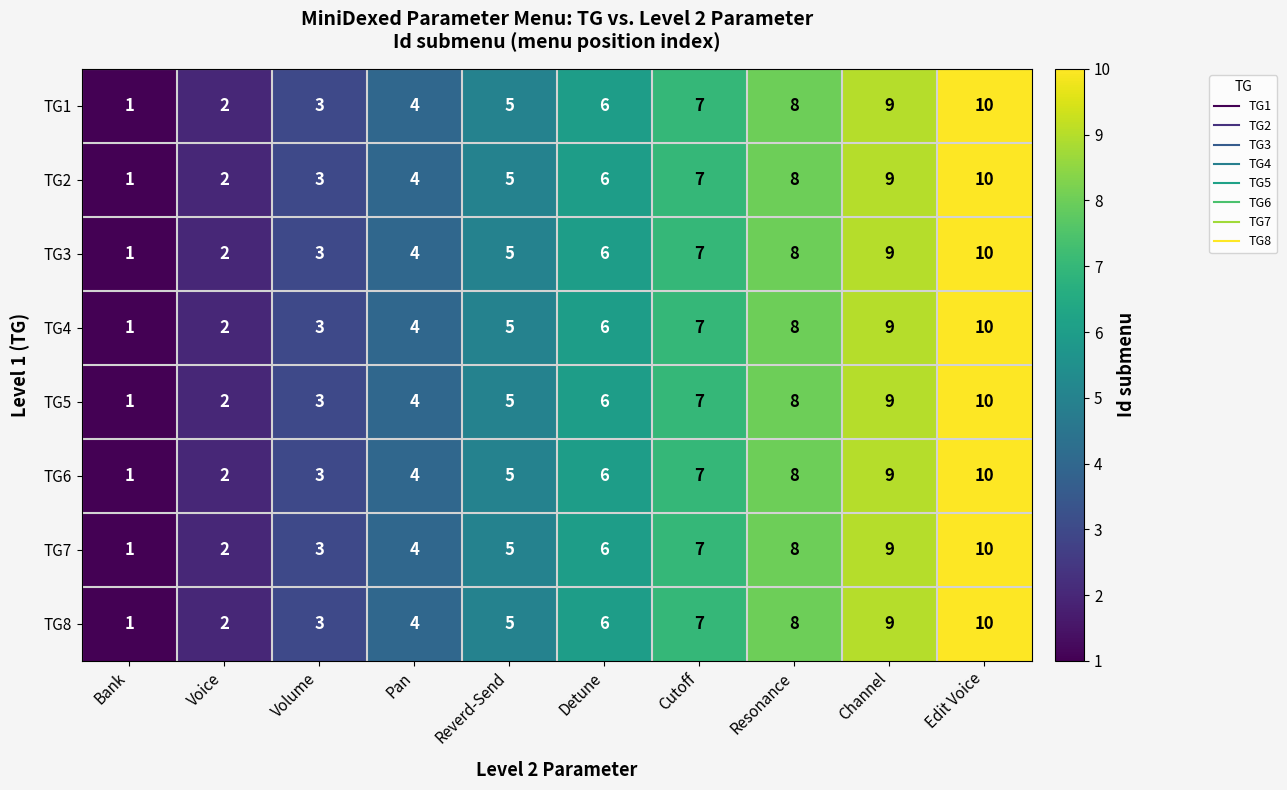

The TG5 series shows 6 at Channel. True or false?

False